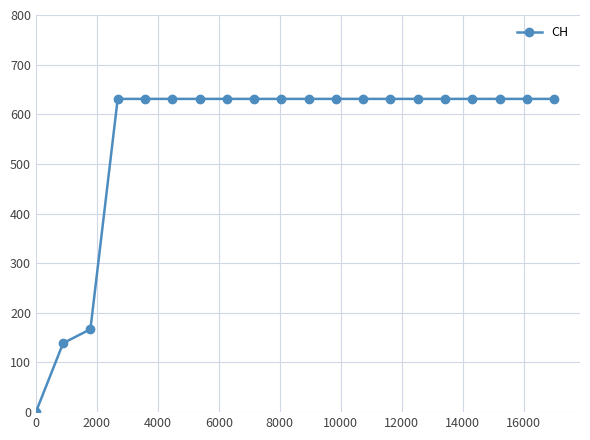

What is the greatest value displayed?

631